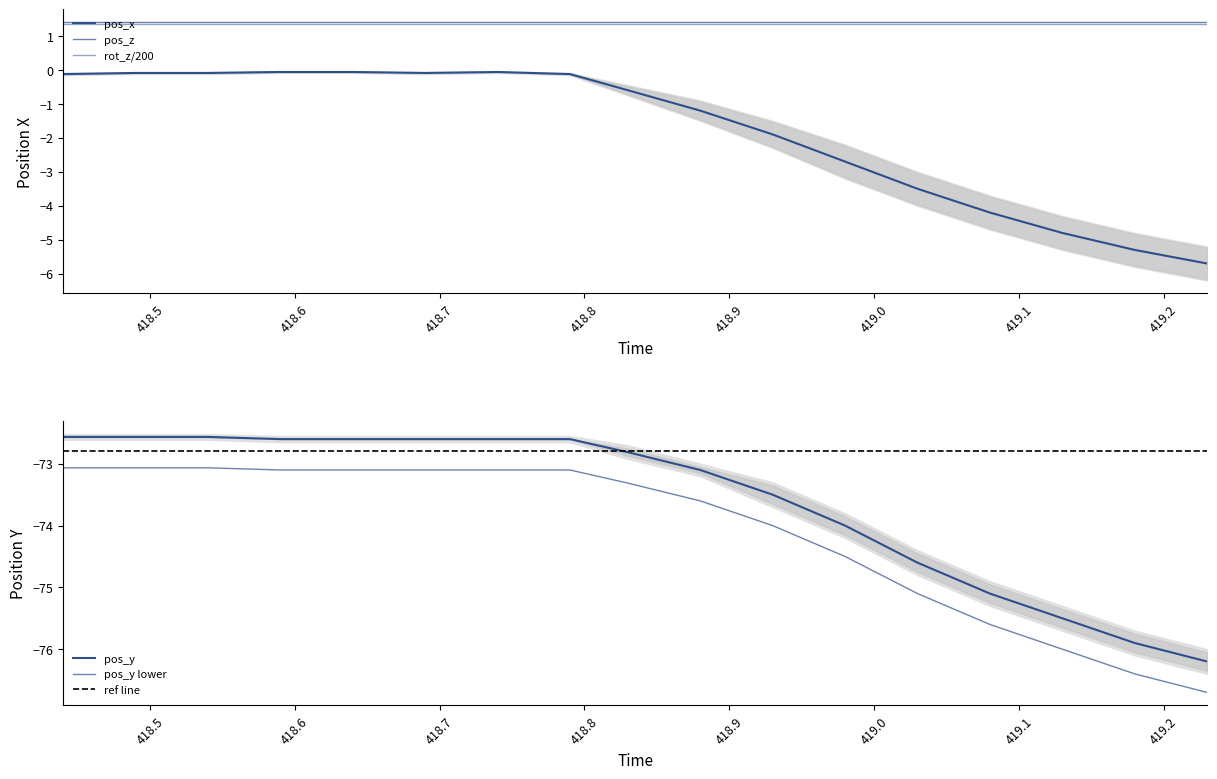

Reading left to right, list all the values displayed in this chart.

pos_x: 418.44=-0.1	418.49=-0.1	418.54=-0.1	418.59=-0.1	418.64=-0.1	418.69=-0.1	418.74=-0.1	418.79=-0.1	418.83=-0.6	418.88=-1.2	418.93=-1.9	418.98=-2.7	419.03=-3.5	419.08=-4.2	419.13=-4.8	419.18=-5.3	419.23=-5.7
pos_y: 418.44=-72.6	418.49=-72.6	418.54=-72.6	418.59=-72.6	418.64=-72.6	418.69=-72.6	418.74=-72.6	418.79=-72.6	418.83=-72.8	418.88=-73.1	418.93=-73.5	418.98=-74.0	419.03=-74.6	419.08=-75.1	419.13=-75.5	419.18=-75.9	419.23=-76.2